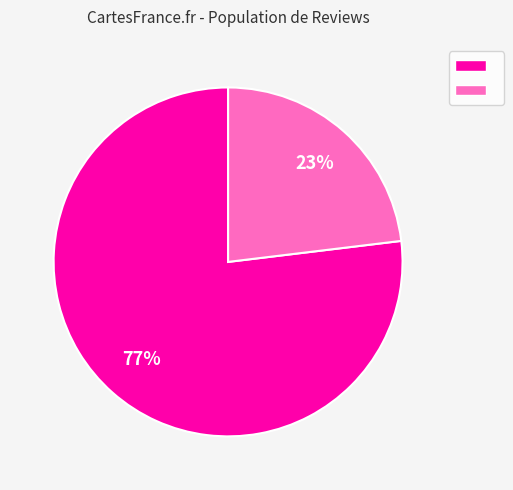

To the nearest percent, what is the difference between the largest and smallest slice percentages?

54%